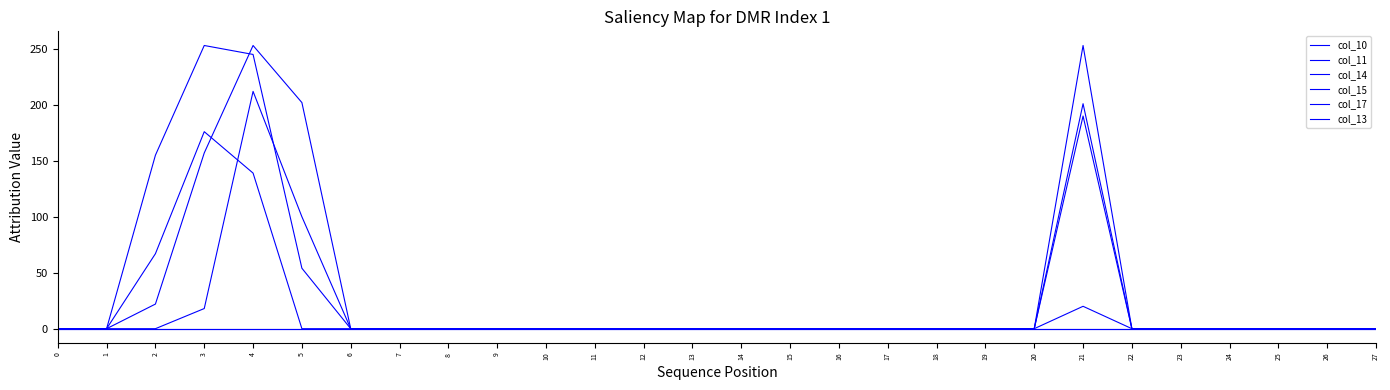

Does the chart have visible grid lines?

No